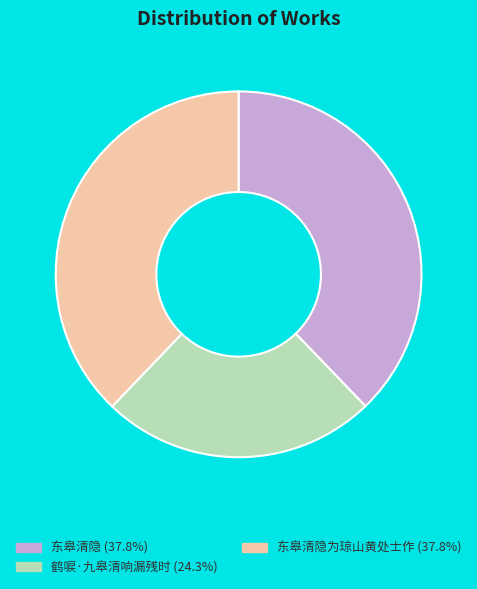

Does any single category account for the majority?

No